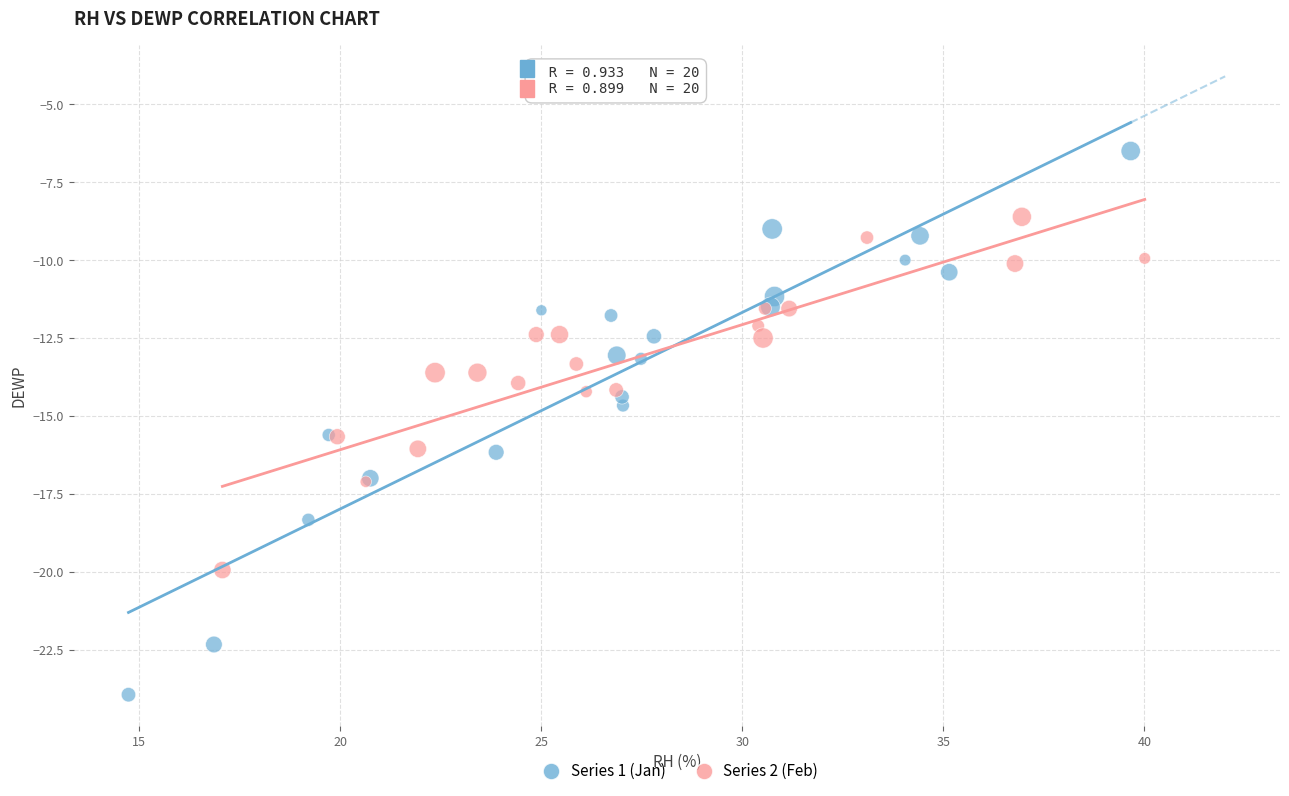

Which series reaches the minimum Y coordinate?

Series 1 (Jan)